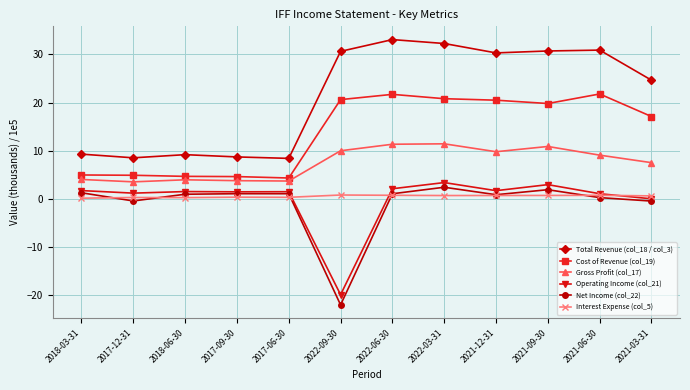

What is the difference between the Total Revenue (col_18 / col_3) values at 2017-06-30 and 2021-03-31?

16.2